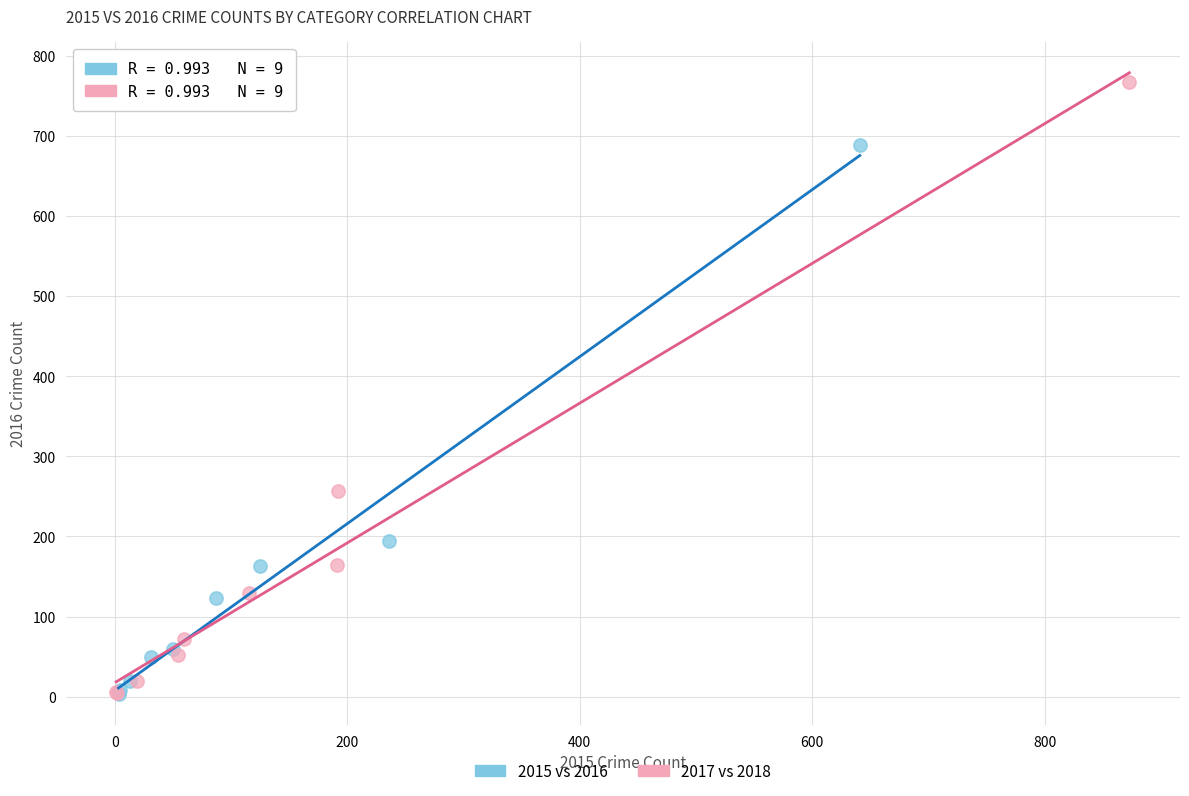

Which series reaches the maximum Y coordinate?

2017 vs 2018